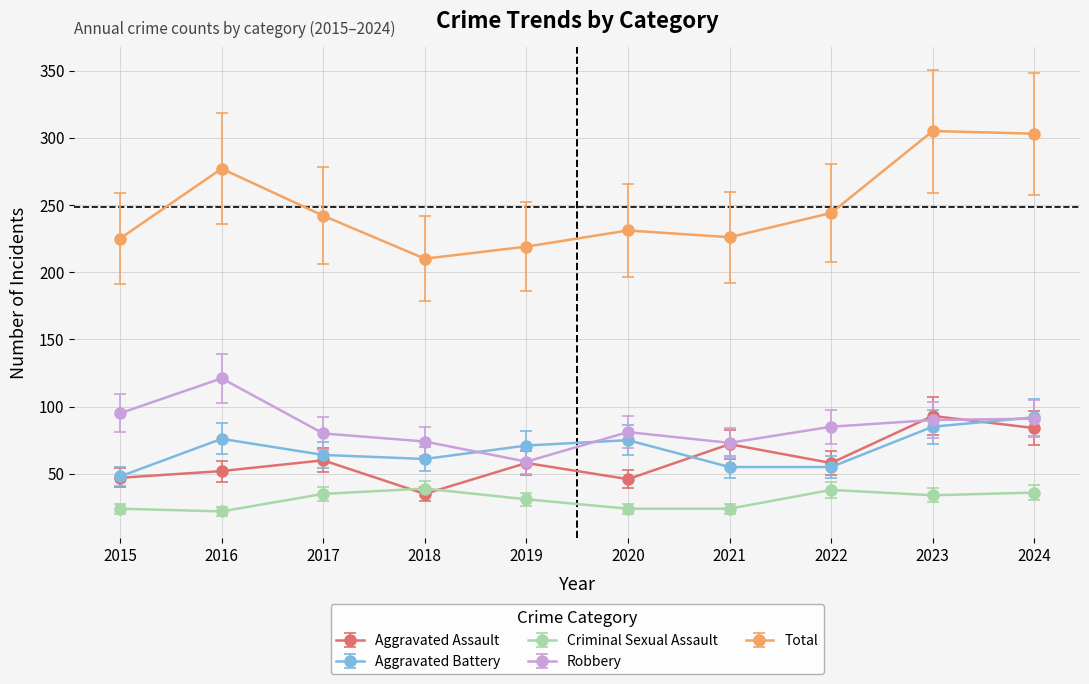

What is the minimum value for Aggravated Assault?

35